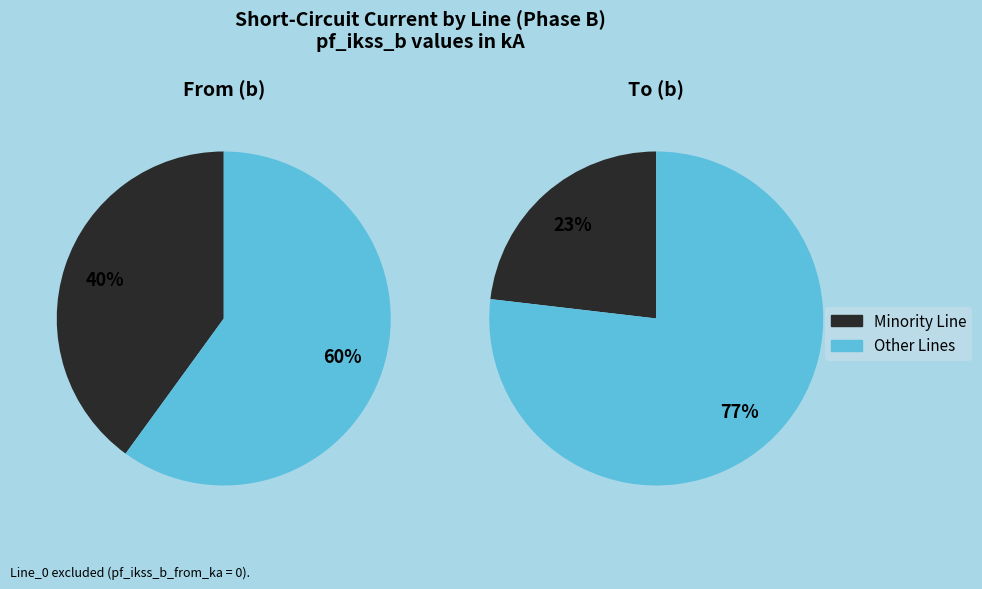

Is it true that Line_2 is 7% of the pie?

False